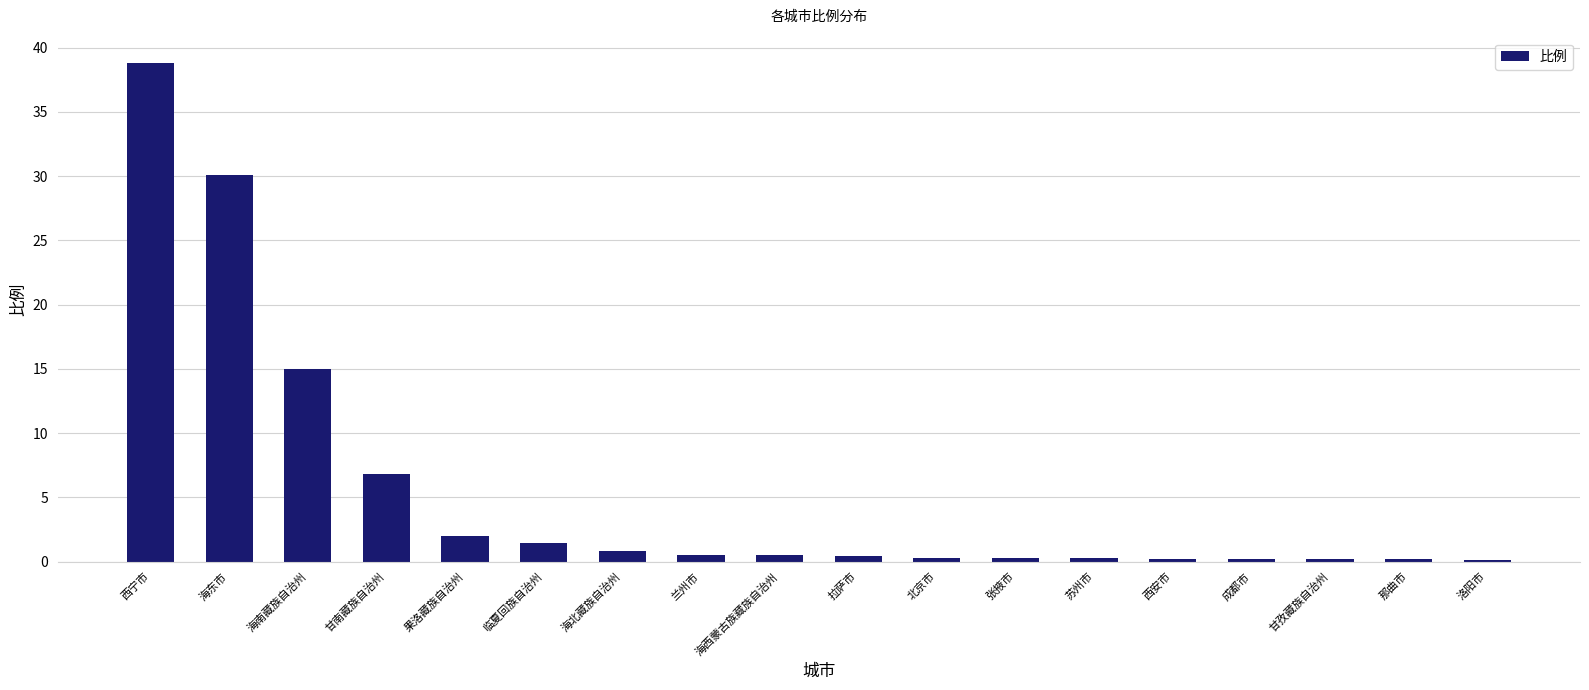

The chart shows a value of 26.2 at 西宁市. True or false?

False